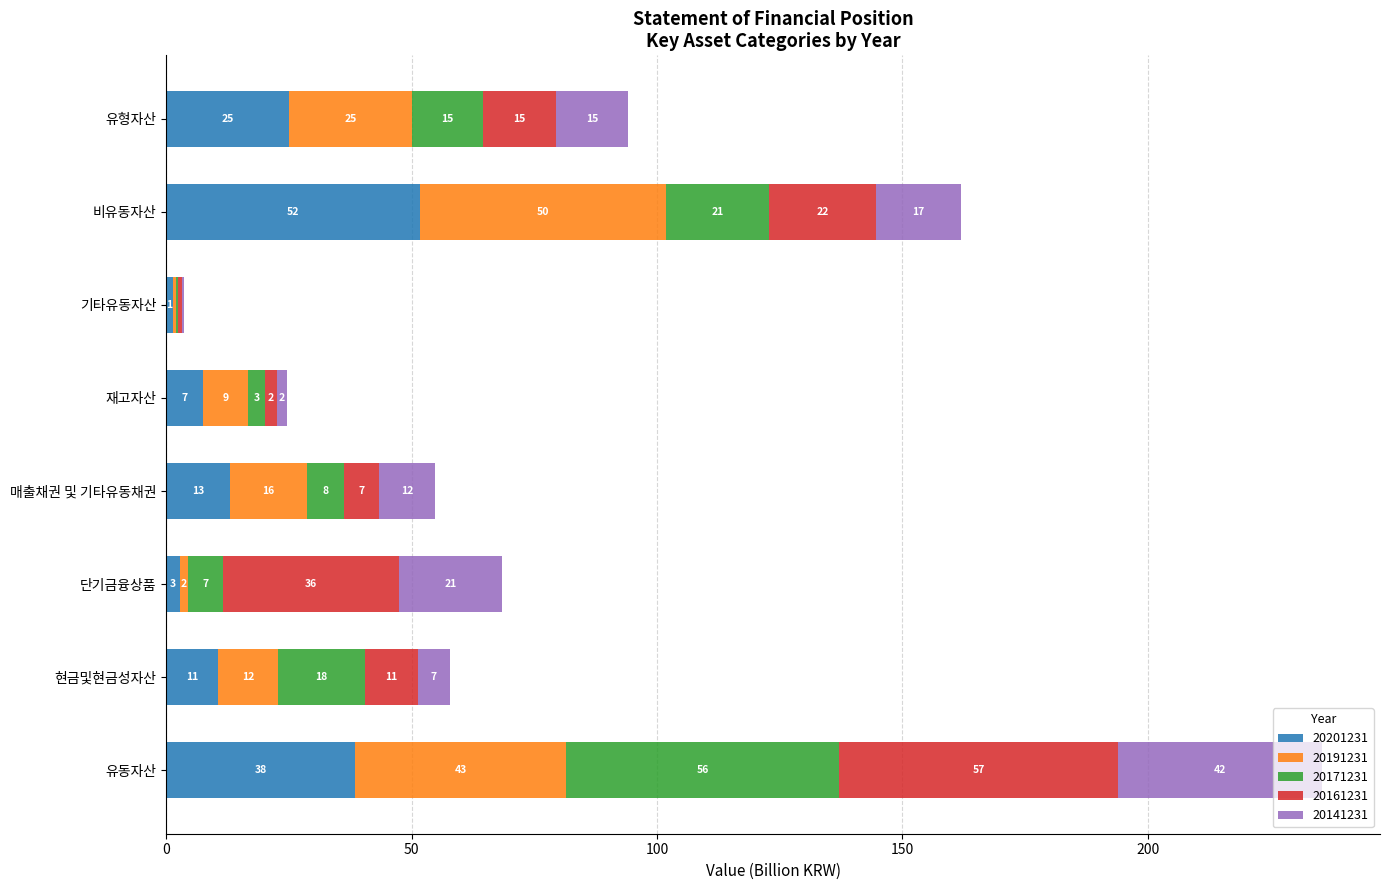

What are all the series names shown in the legend?

20201231, 20191231, 20171231, 20161231, 20141231